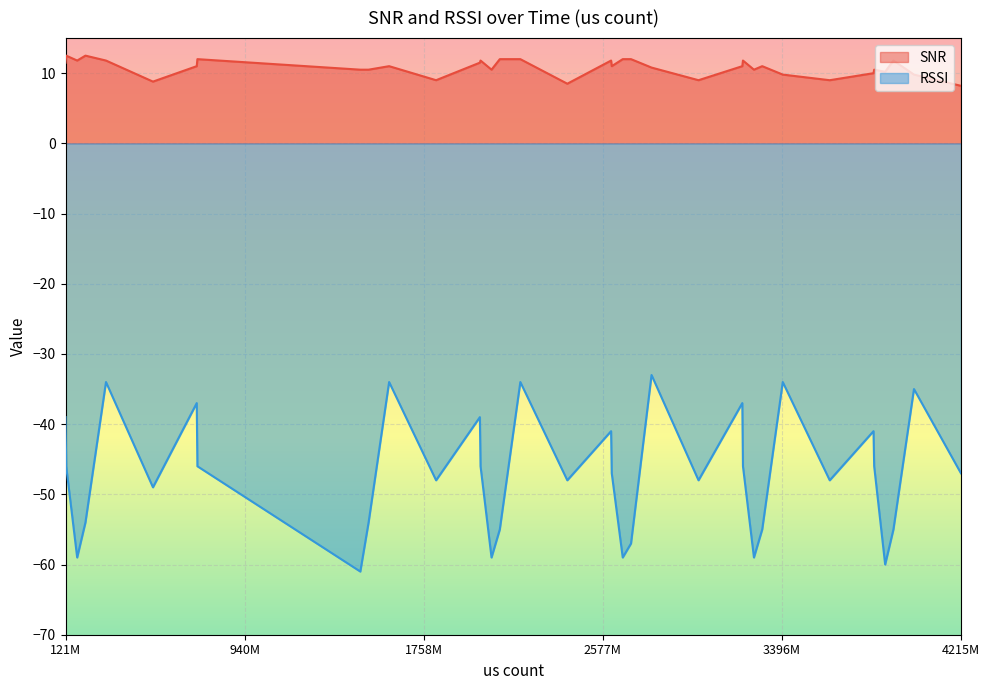

How many interior local valleys does the SNR series have?

11